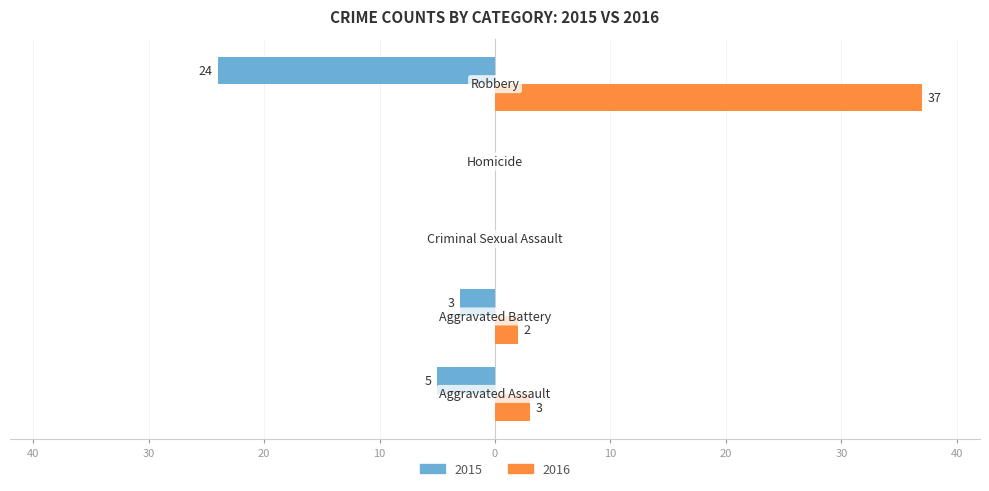

What are all the series names shown in the legend?

2015, 2016